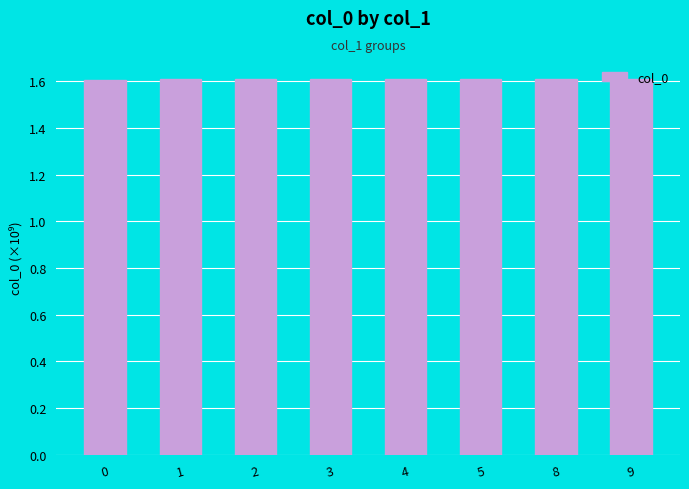

Approximately how many times larger is the value at 4 compared to 0?

1.0